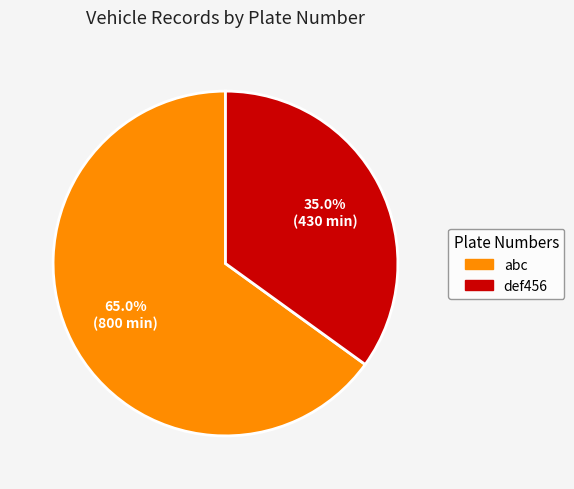

Count the number of slices in the pie.

2